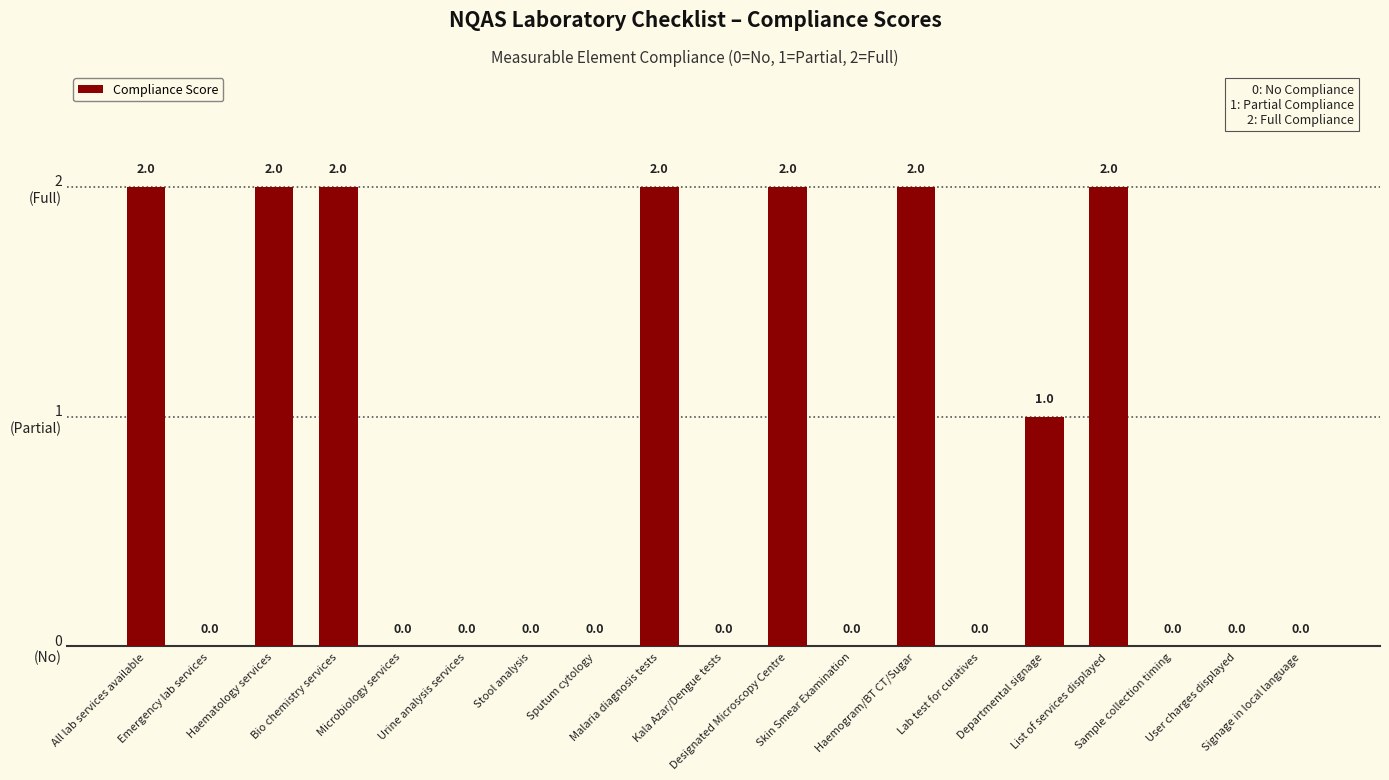

Count the values in the range 0 to 2.

19